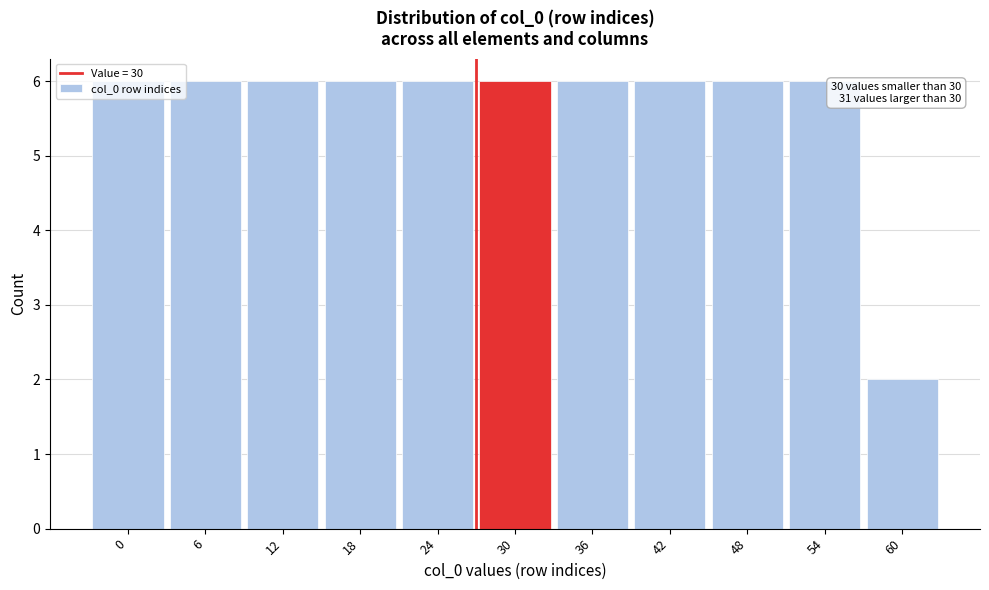

What is the approximate value at 0?

6